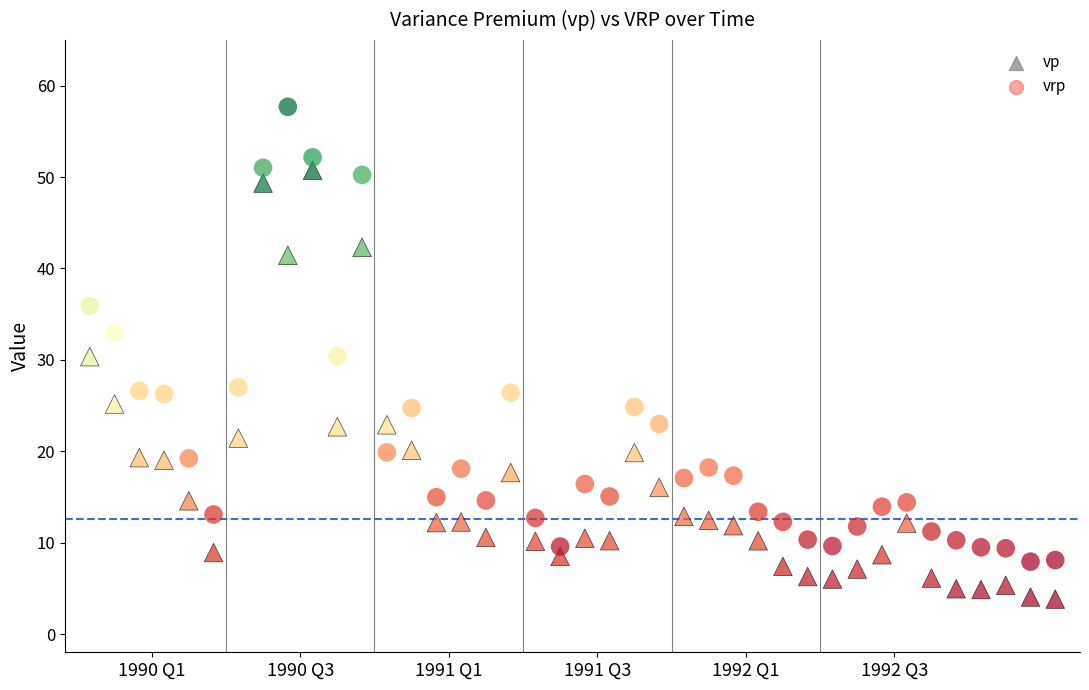

What are all the series names shown in the legend?

vp, vrp